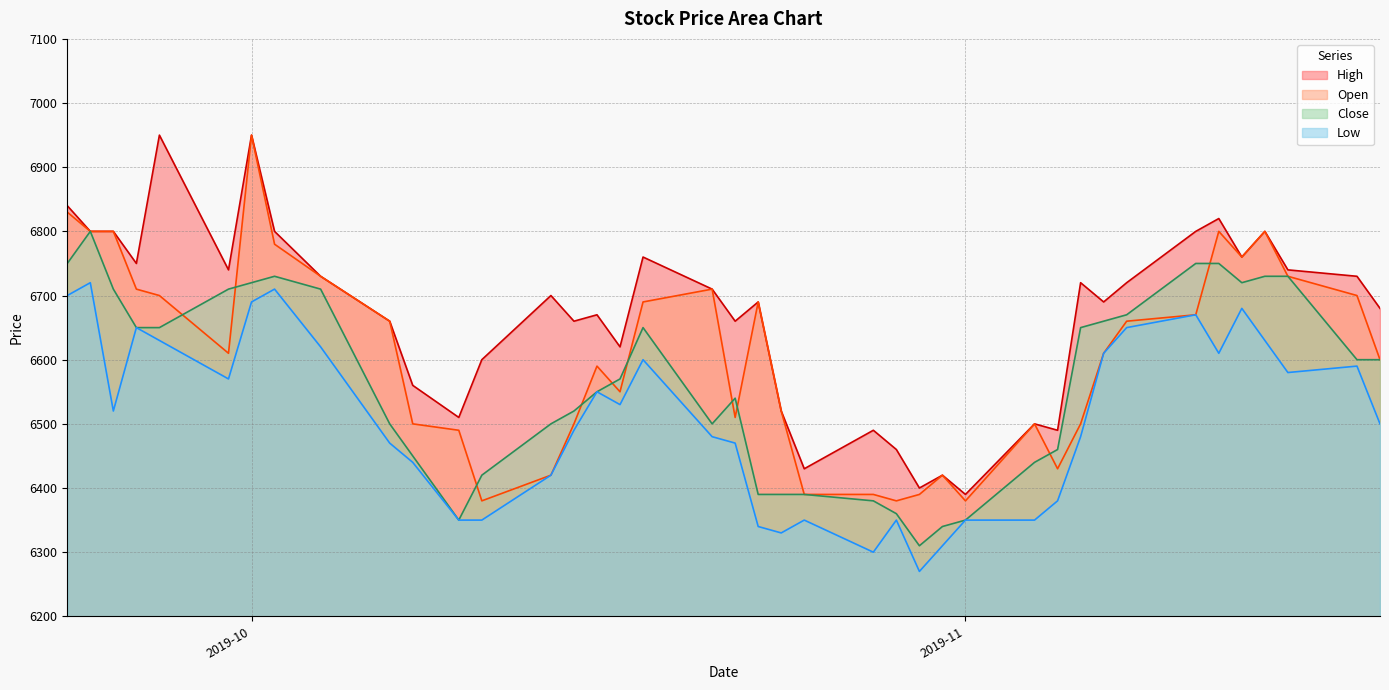

Does the chart display data point markers on the line(s)?

No